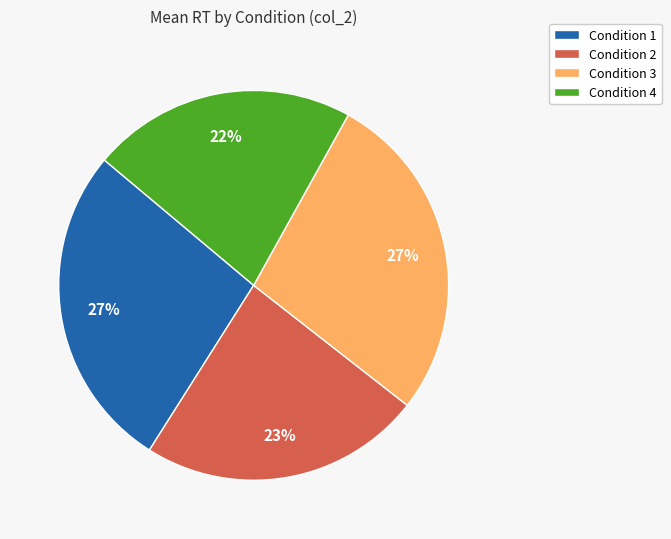

To the nearest percent, what percentage of the pie is Condition 2?

23%